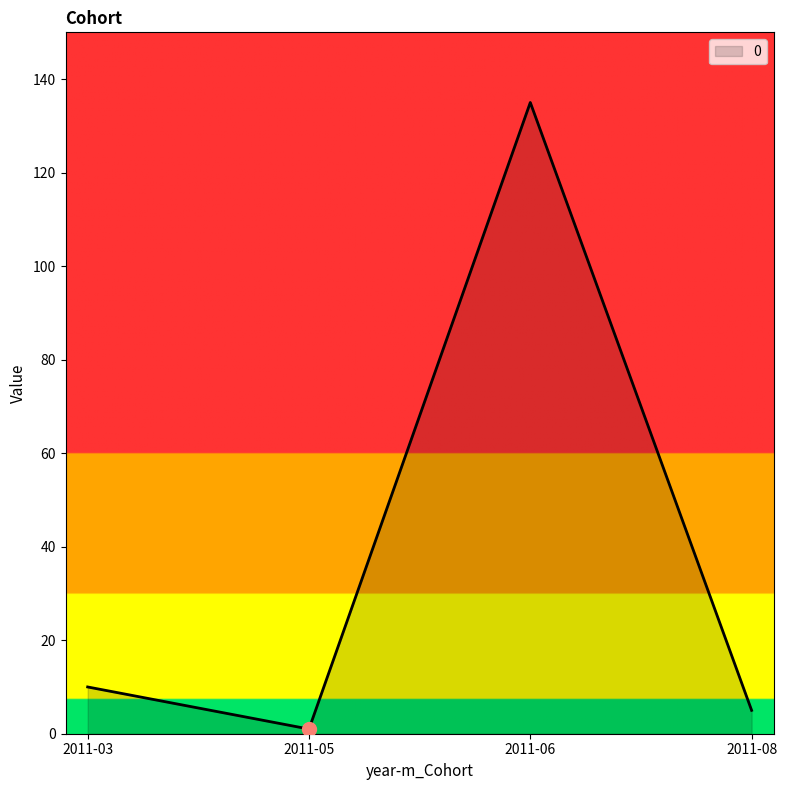

True or false: the data has more than 0 interior local peaks.

True